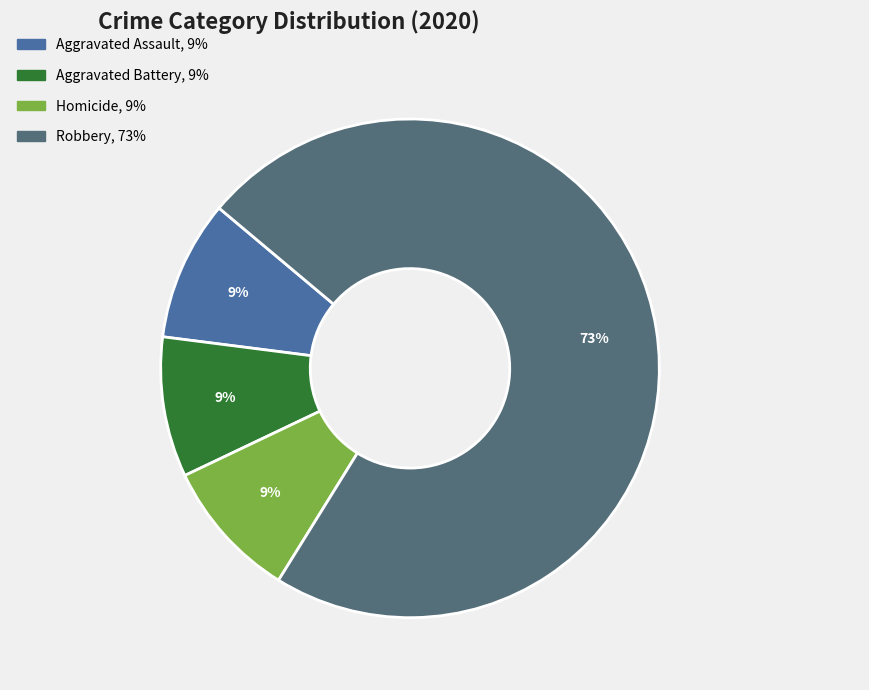

Is there any slice that represents more than half of the pie?

Yes